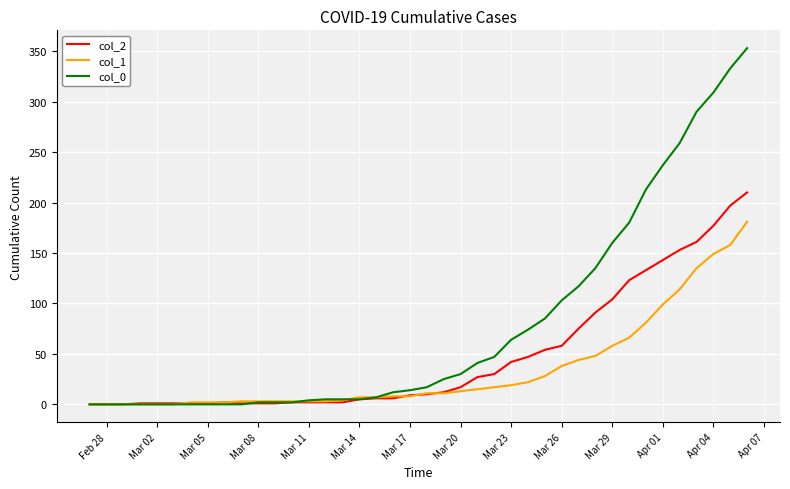

Which series has the largest range (max minus min)?

col_0